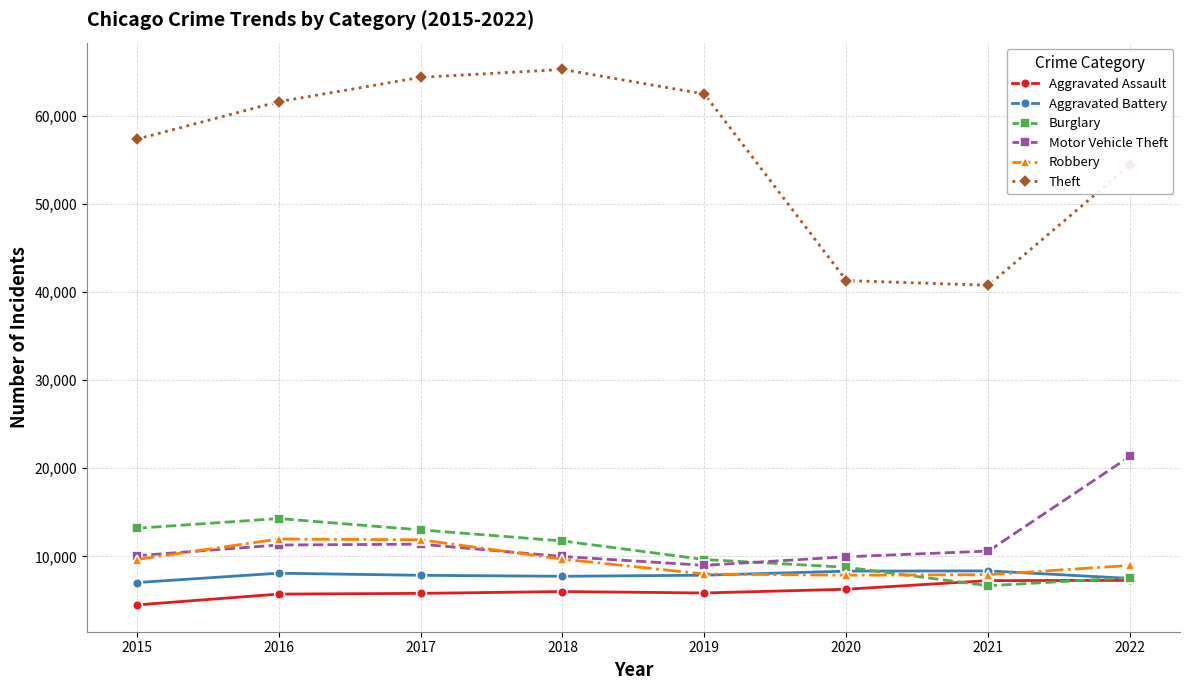

Is it true that Theft equals 92898 at 2015?

False